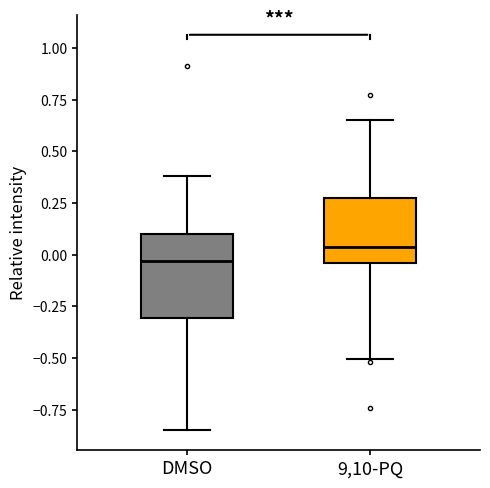

Where does the upper whisker of the box for DMSO end on the y-axis? The values are not printed on the chart, so give them approximately, as read against the axis.

0.40